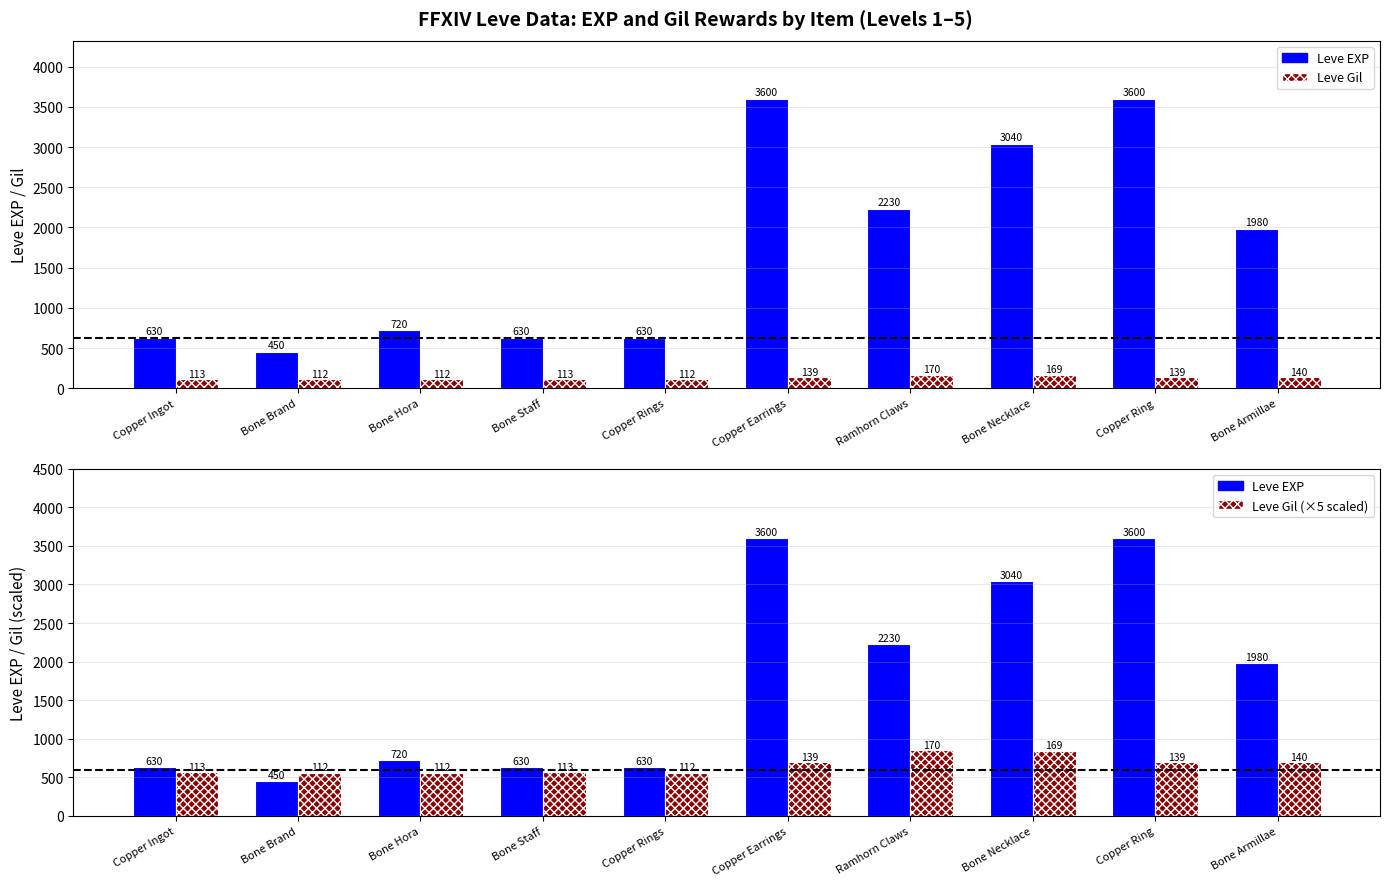

Reading left to right, list all the values displayed in this chart.

Leve EXP: 630	450	720	630	630	3600	2230	3040	3600	1980
Leve Gil: 113	112	112	113	112	139	170	169	139	140